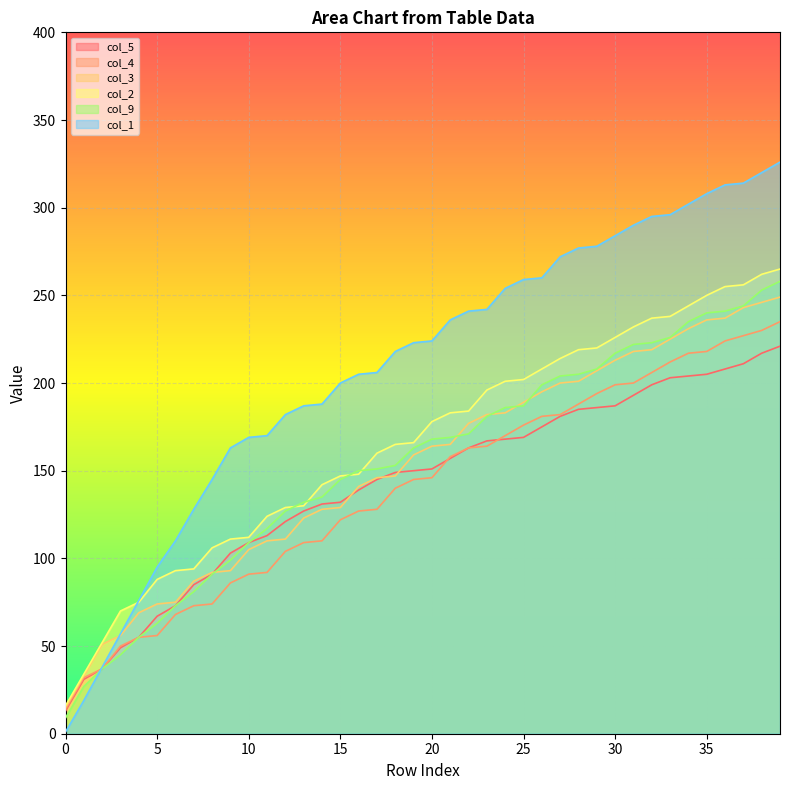

What is the average value of the col_5 series?

142